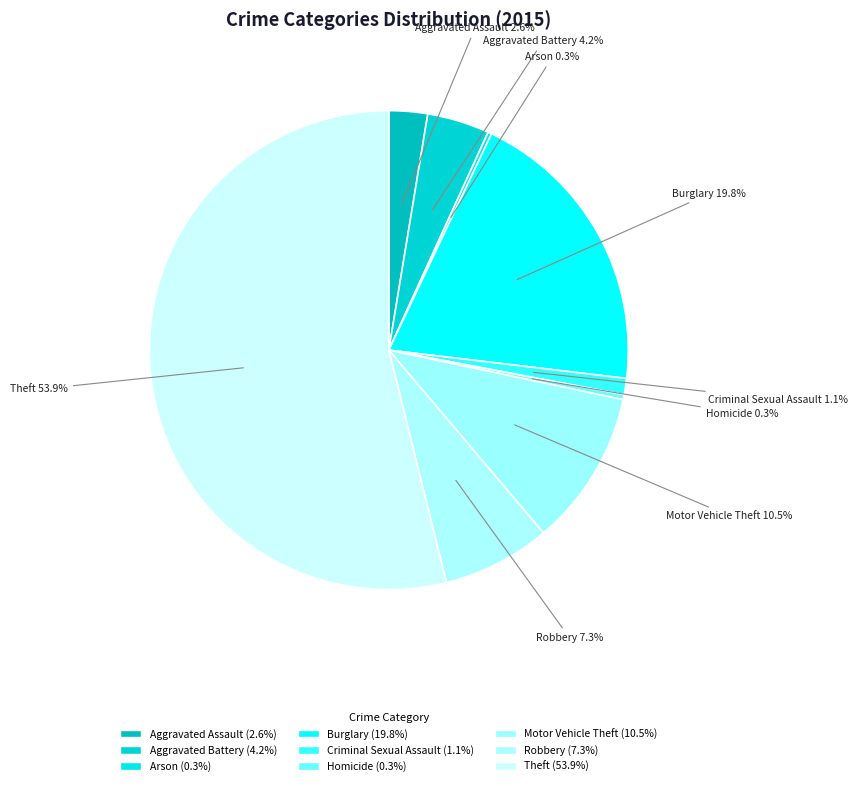

What is the ratio of the value at Aggravated Assault to the value at Robbery?

0.4